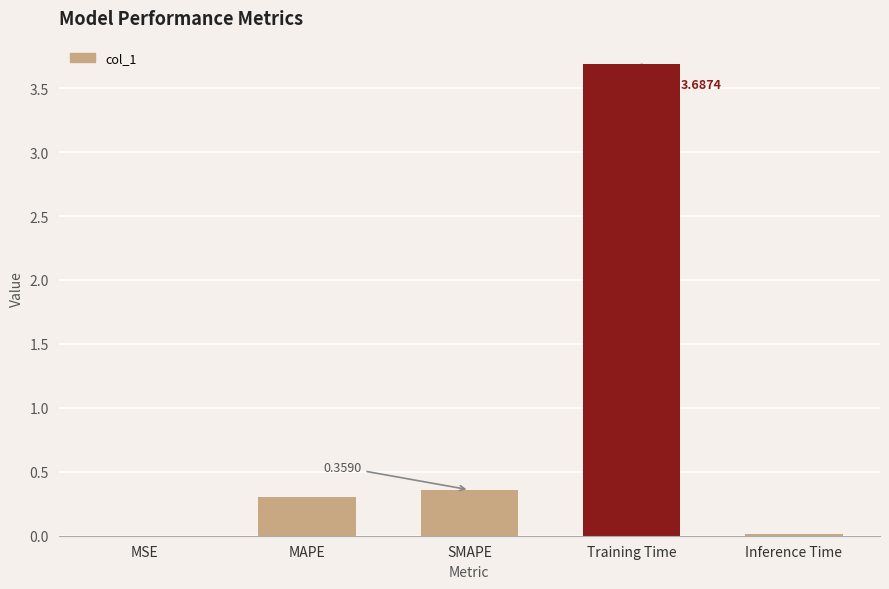

At which category does the chart reach its peak across all series?

Training Time